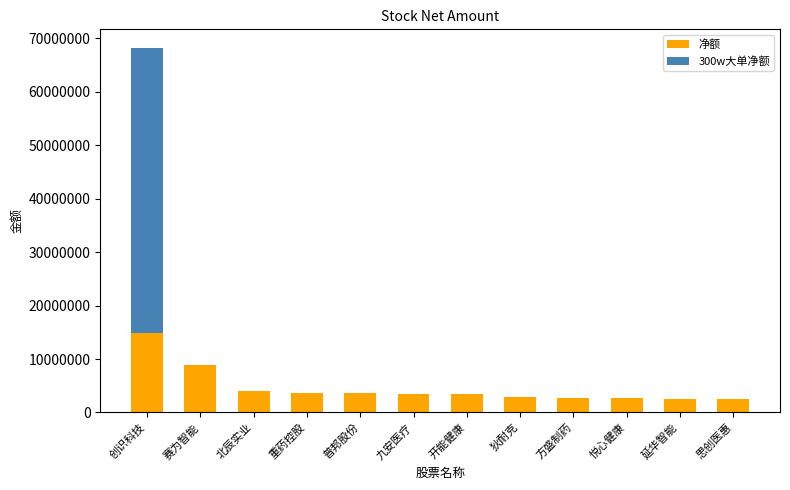

The 净额 series shows 2380747 at 赛为智能. True or false?

False